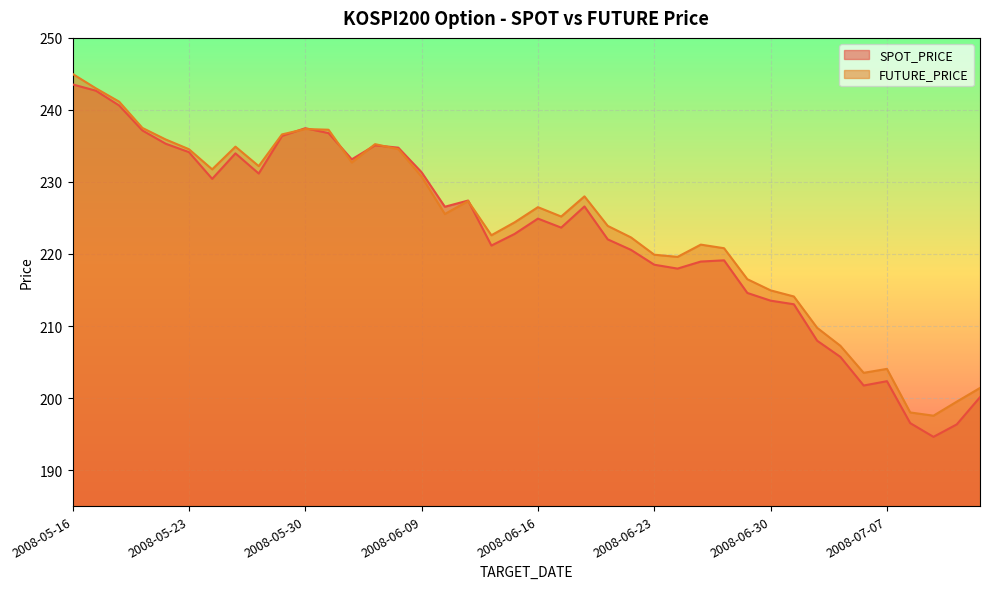

At which category does FUTURE_PRICE reach its first local valley?

2008-05-26